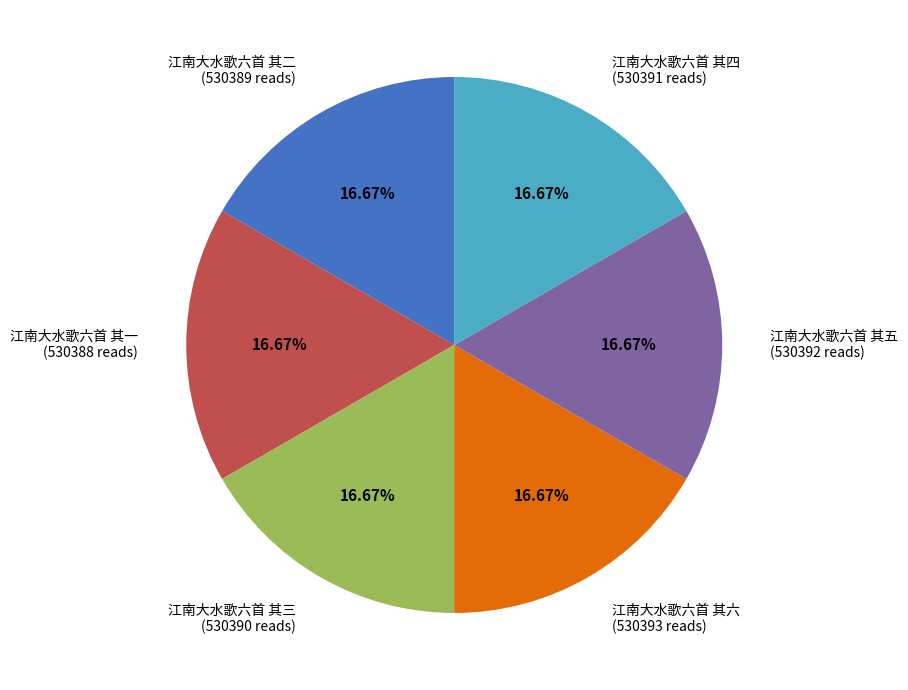

What is the ratio of the value at 江南大水歌六首 其三 (530390 reads) to the value at 江南大水歌六首 其二 (530389 reads)?

1.0